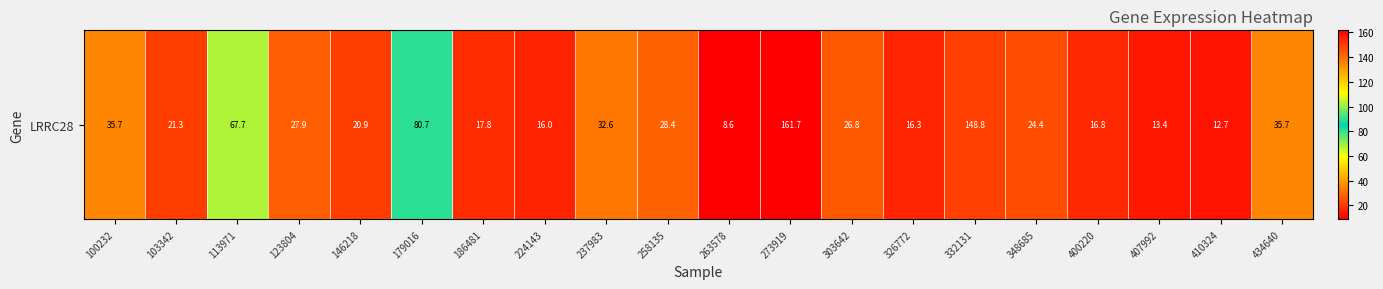

What is the ratio of the value at 258135 to the value at 326772?

1.7